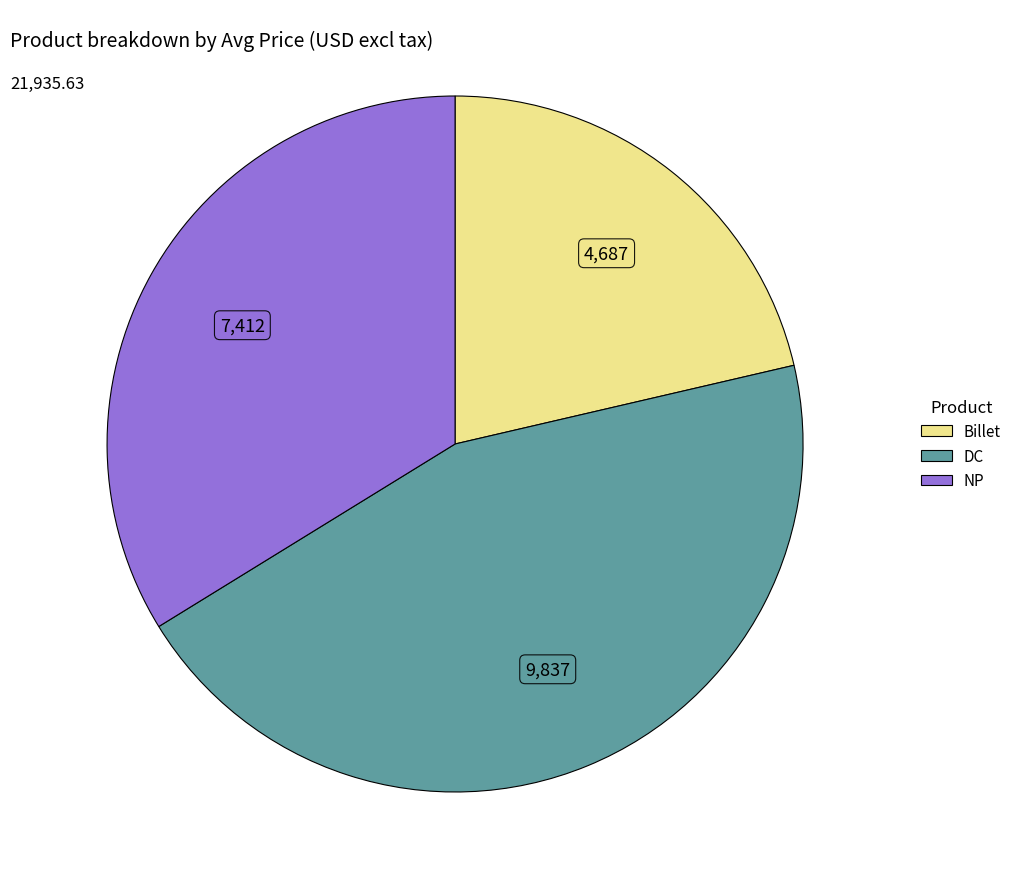

Which slice is the smallest?

Billet